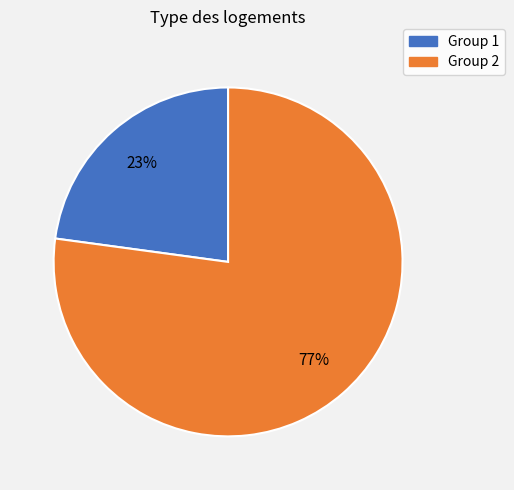

Is there any slice that represents more than half of the pie?

Yes